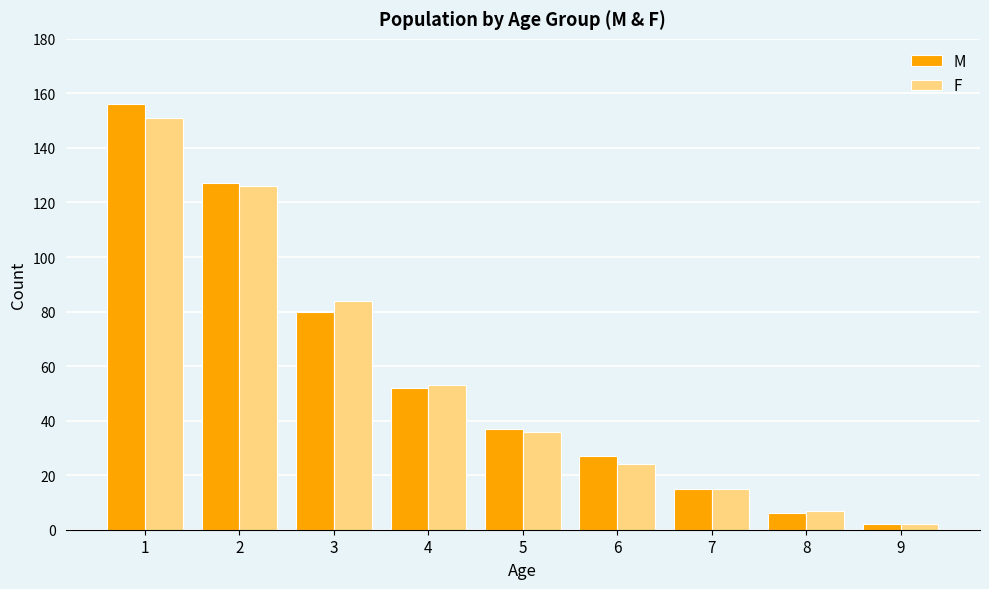

Which series has the widest spread of values?

M